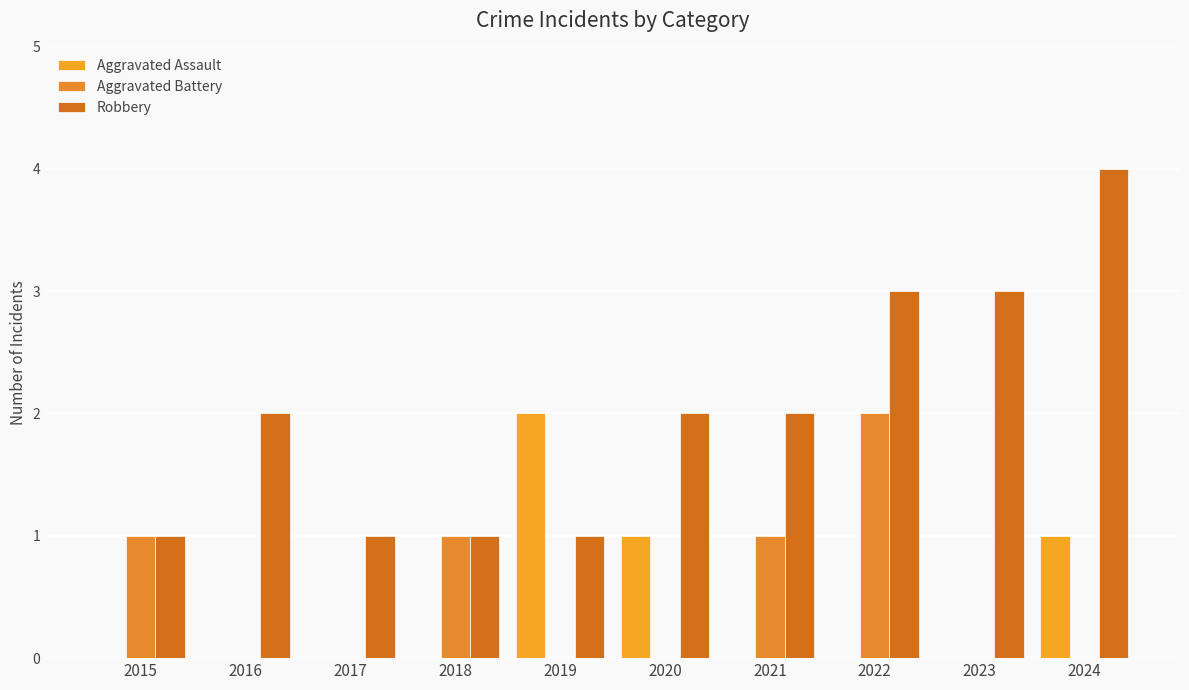

The value of Robbery at 2021 is 2. True or false?

True